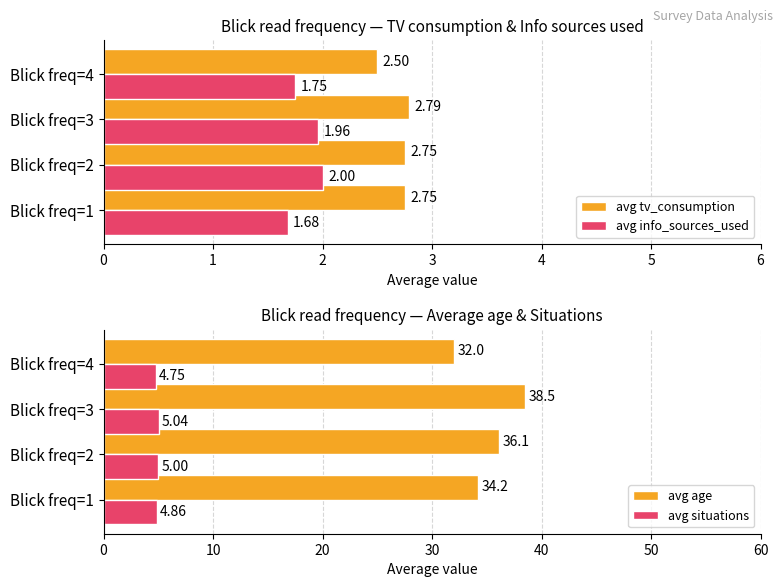

What is the difference between the maximum and minimum values in the avg tv_consumption series?

0.3